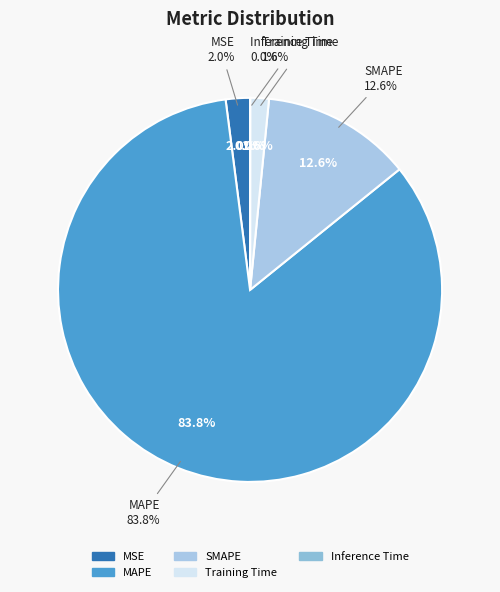

To the nearest percent, what is the combined percentage of MAPE and SMAPE?

96%